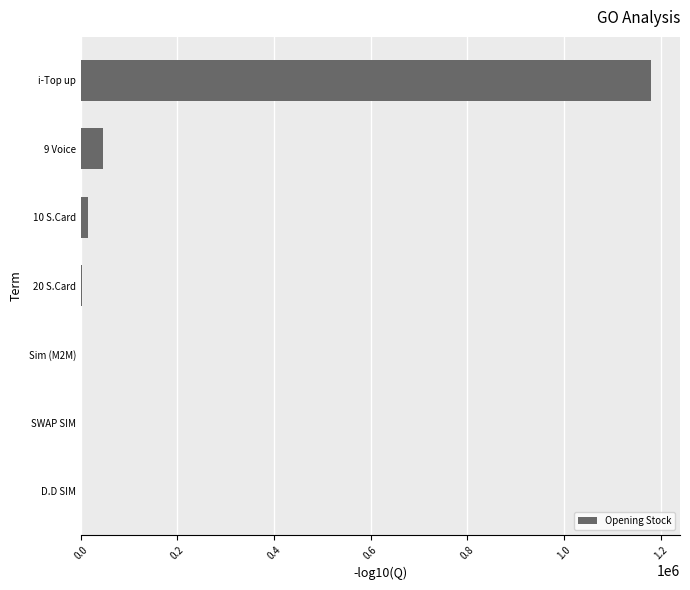

Is it true that the value at 9 Voice is 45820?

True